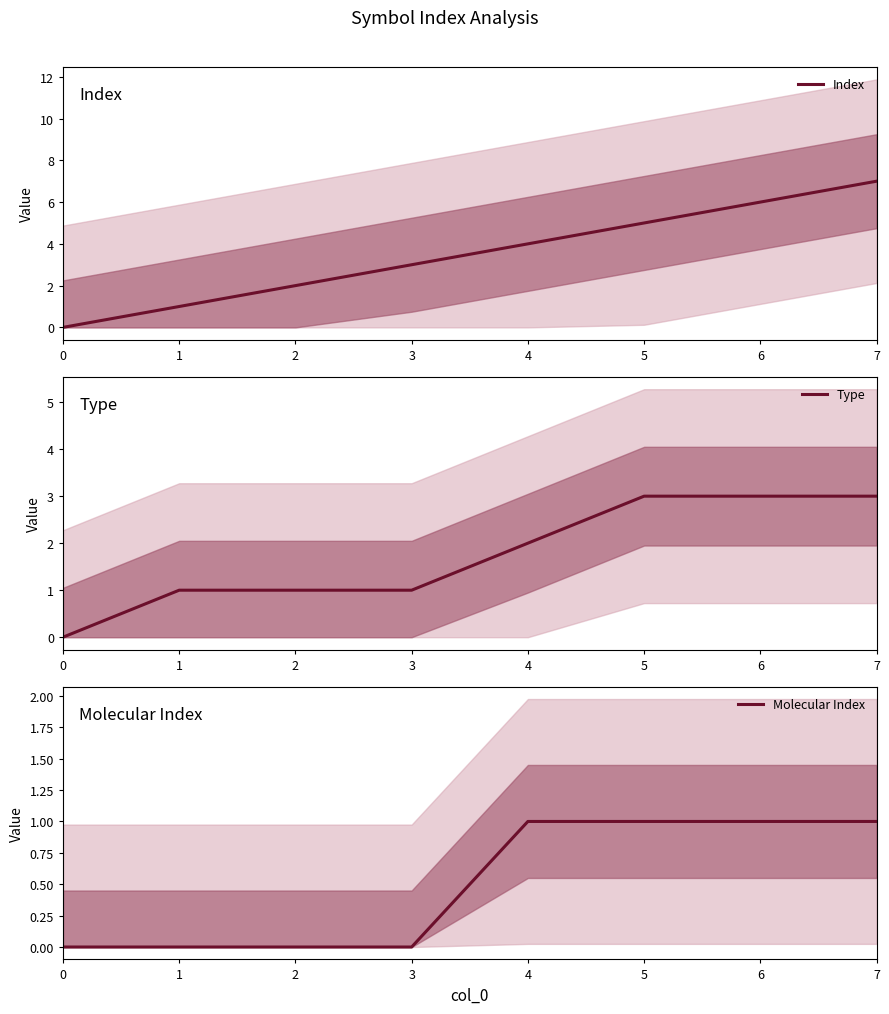

True or false: Type and Index intersect in this chart.

False